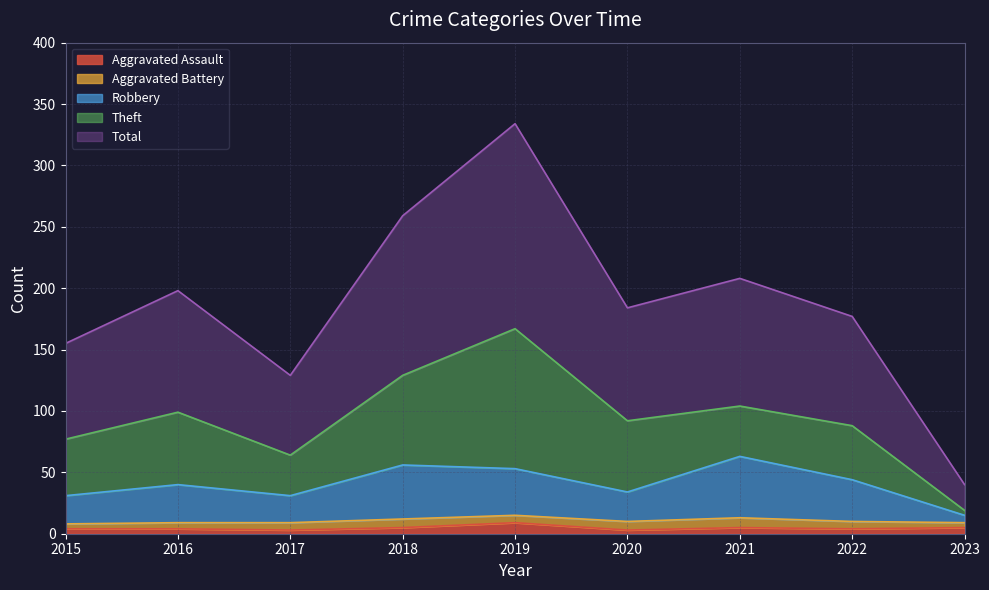

What is the value of the Total point at the 7th from the left?

208